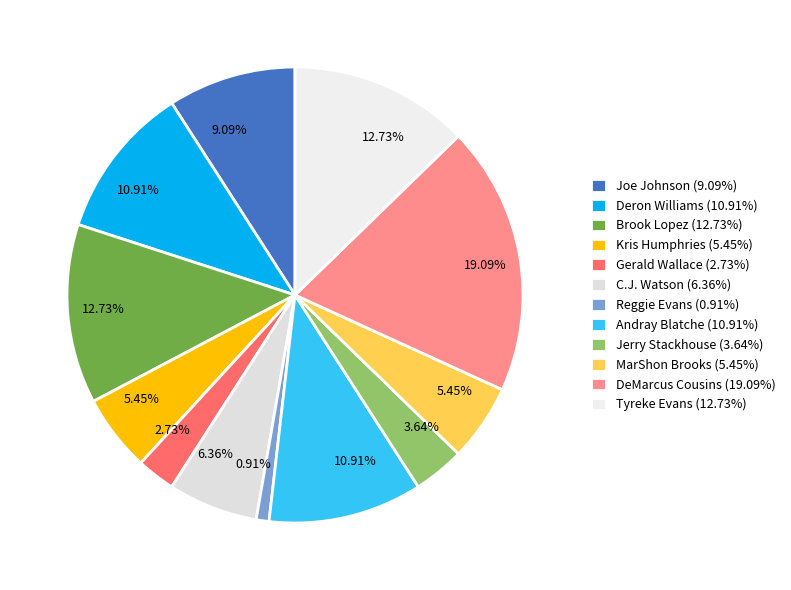

What portion of the pie excludes Tyreke Evans?

87.3%